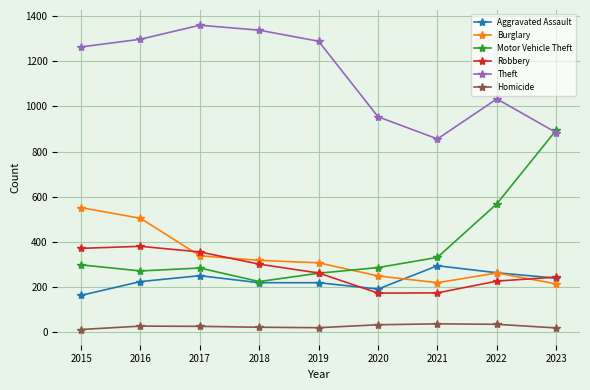

What is the difference between the Robbery values at 2020 and 2021?

1